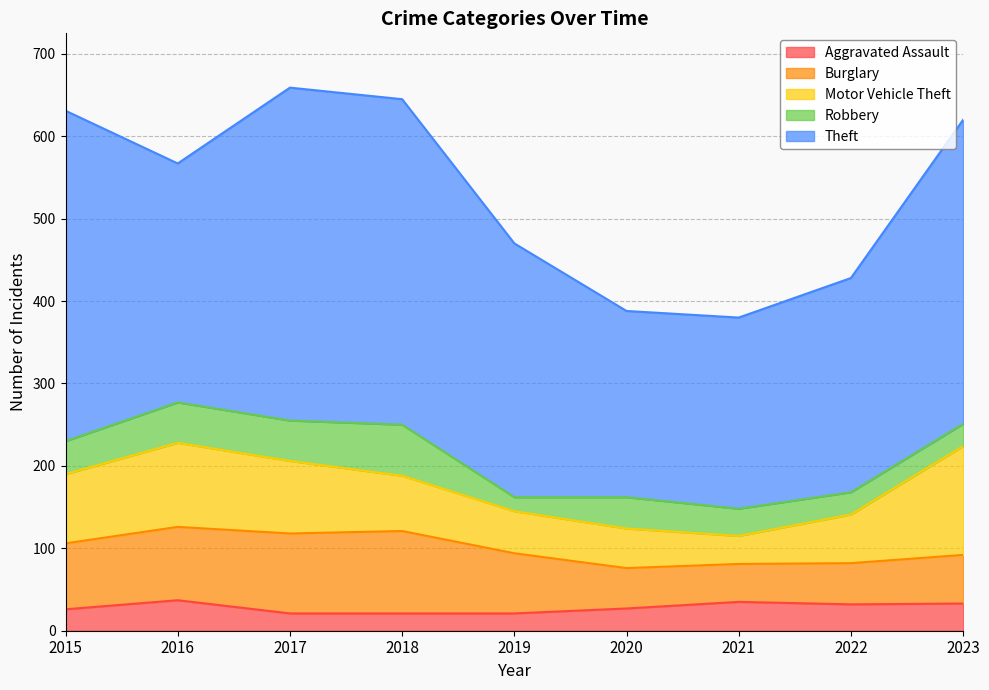

What are all the series names shown in the legend?

Aggravated Assault, Burglary, Motor Vehicle Theft, Robbery, Theft